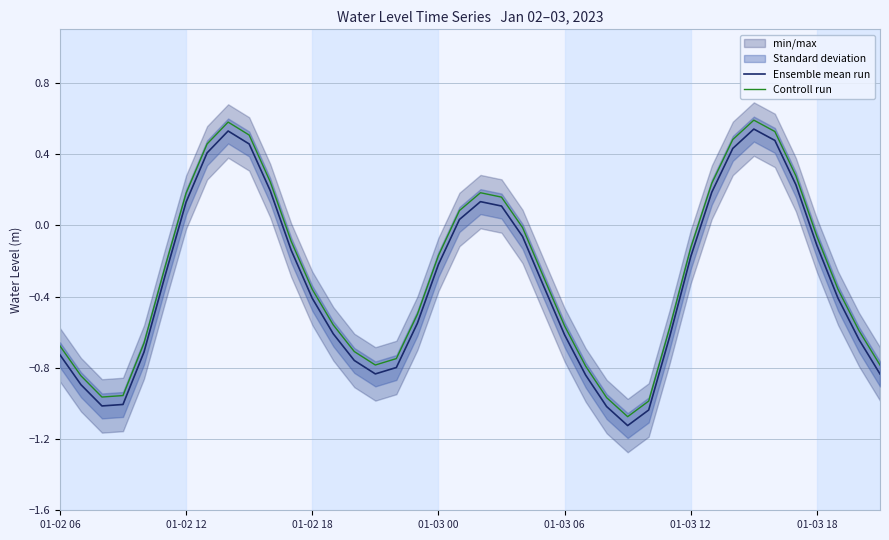

What is the smallest value displayed?

-1.1